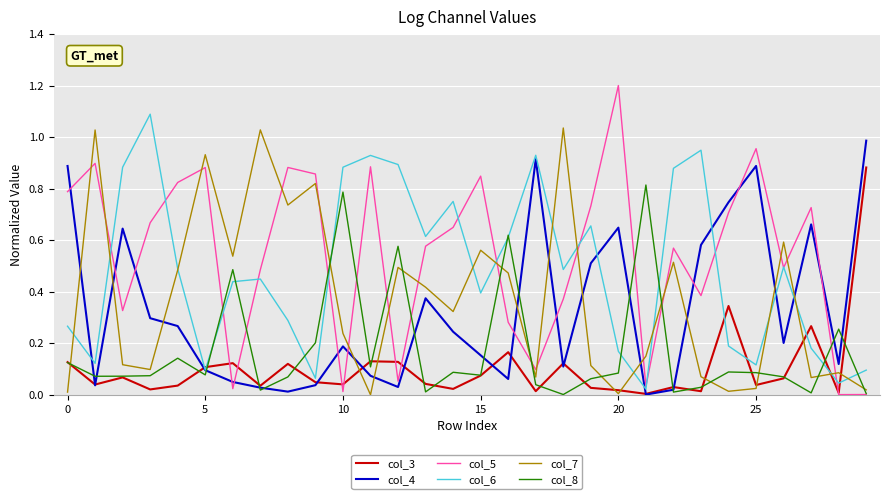

Which series has the largest total across all categories?

col_5